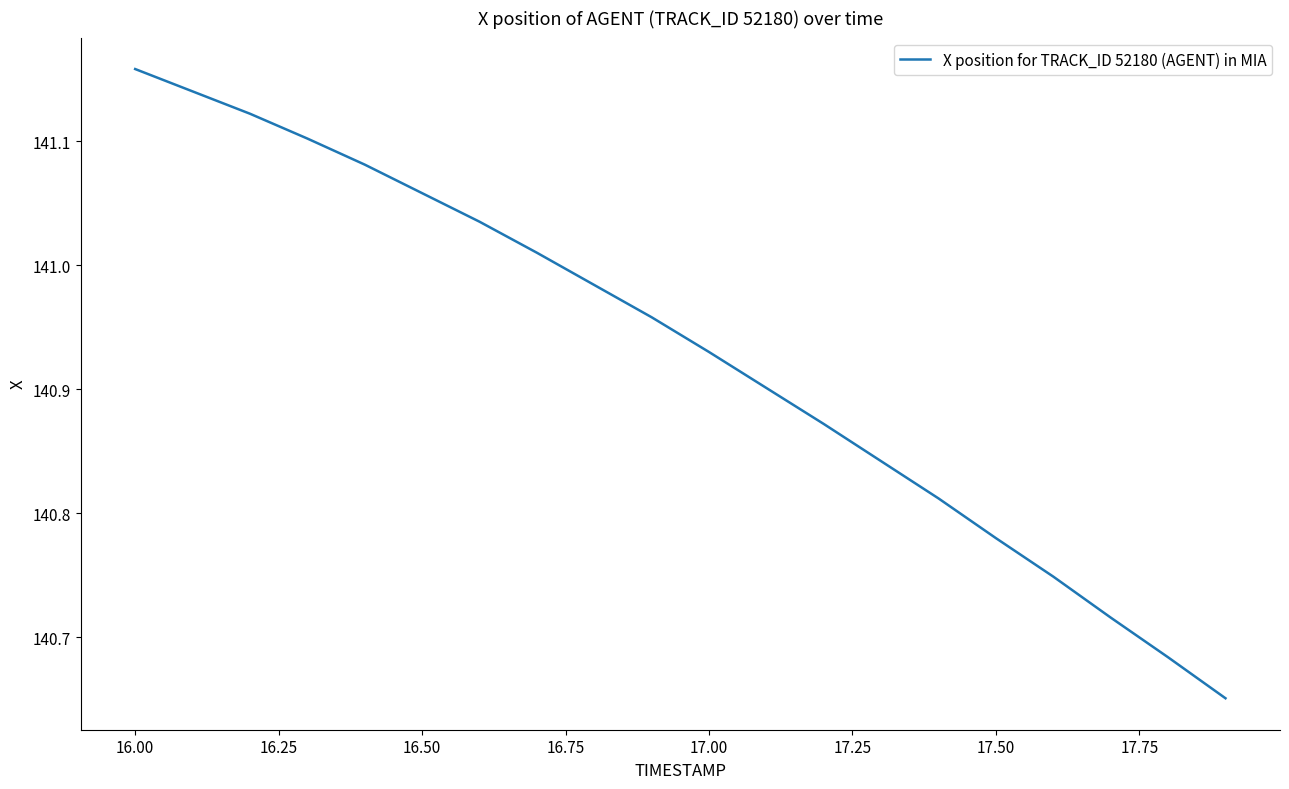

How many series are shown in this chart?

1